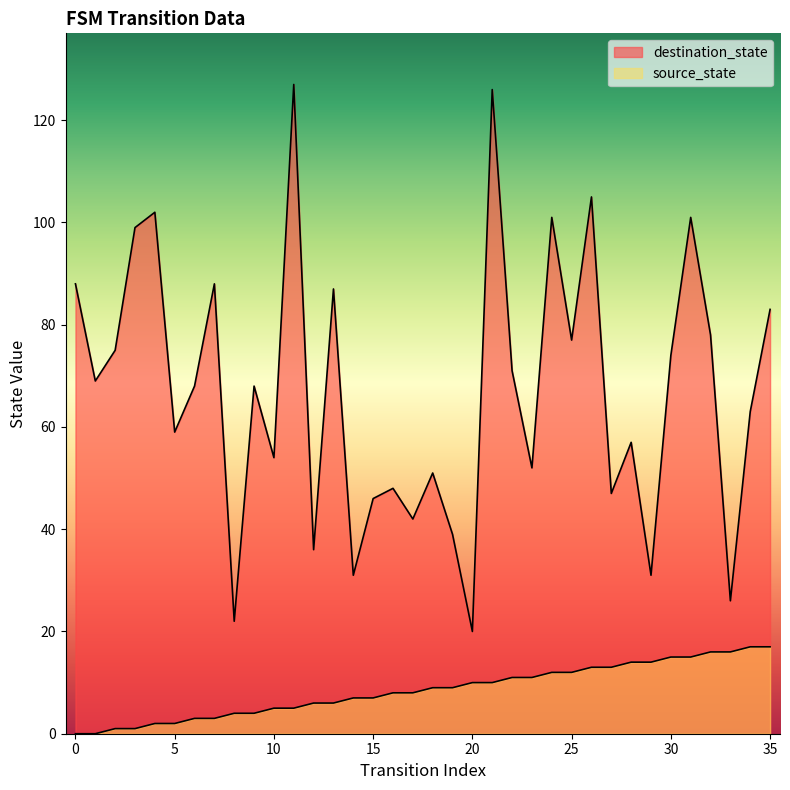

Which label corresponds to the largest value in the chart?

11